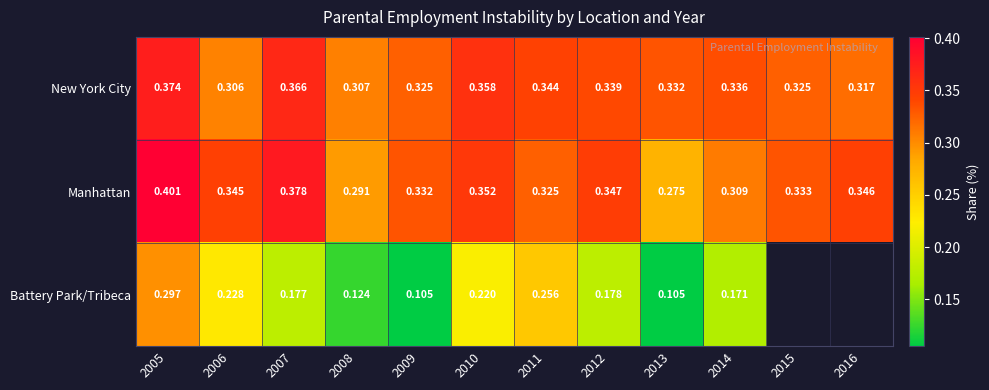

True or false: New York City has a value of 0.6 at 2007.

False